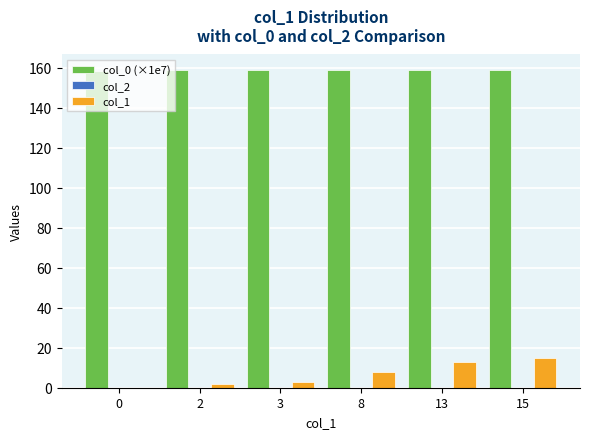

Which series changed the most between 0 and 15?

col_1